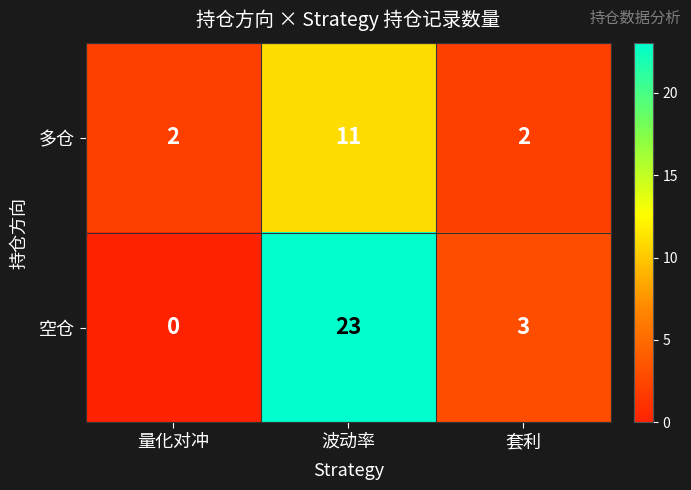

What is the sum of the 空仓 values at 量化对冲 and 波动率?

23